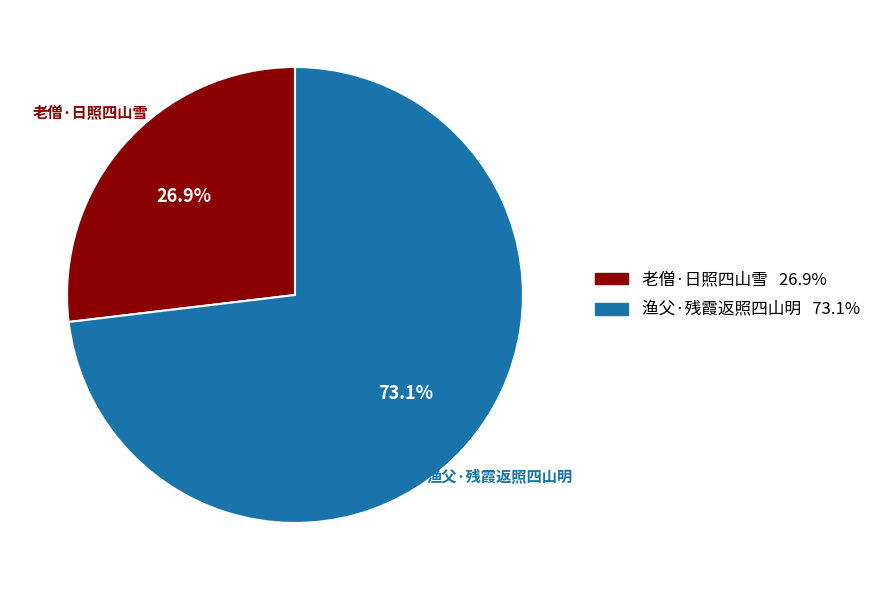

To the nearest percent, what portion does 老僧·日照四山雪 represent?

27%